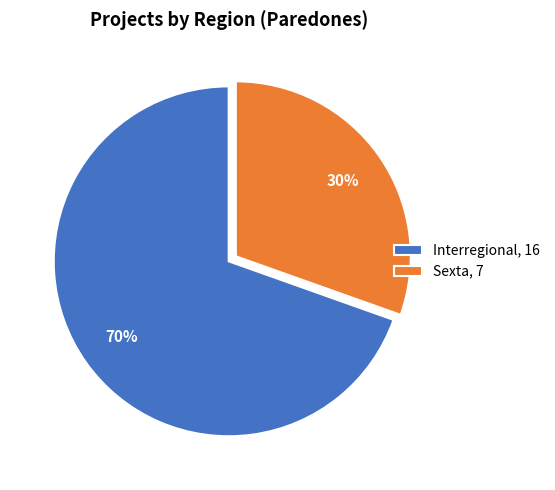

Combined, do Sexta, 7 and Interregional, 16 account for over 50%?

Yes